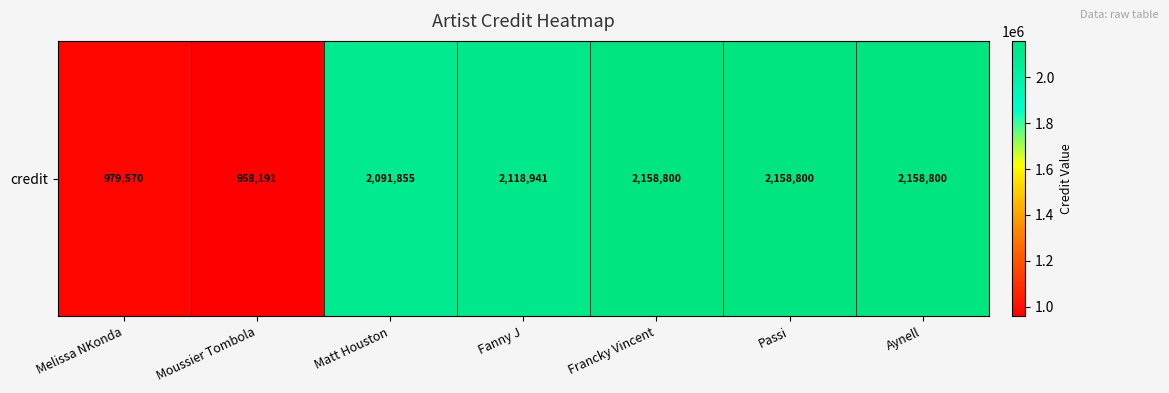

List the labels in order of value, largest first.

Francky Vincent, Passi, Aynell, Fanny J, Matt Houston, Melissa NKonda, Moussier Tombola